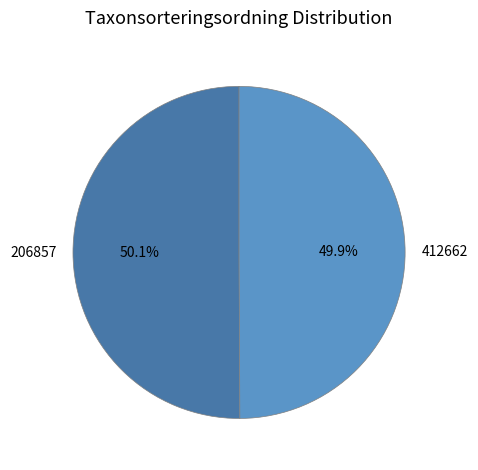

Is there any slice that represents more than half of the pie?

Yes